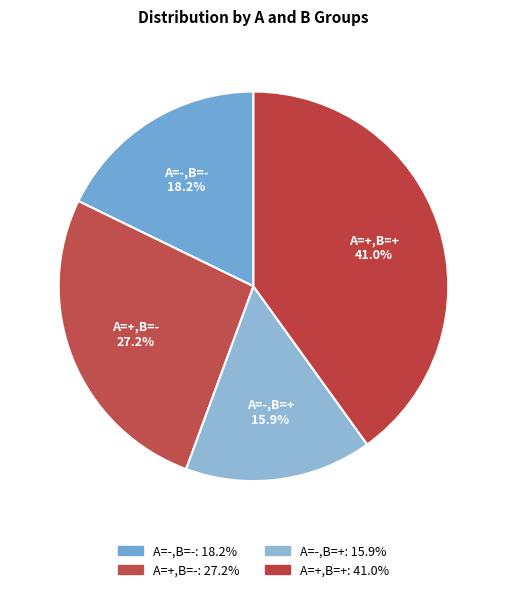

Which slice is the smallest?

A=-,B=+